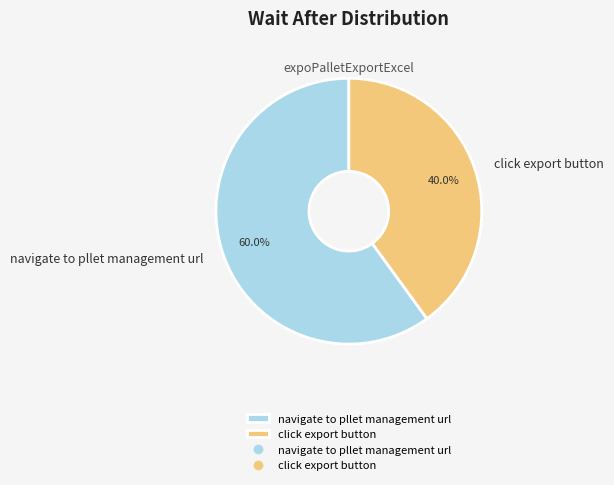

Which has a higher value, click export button or navigate to pllet management url?

navigate to pllet management url